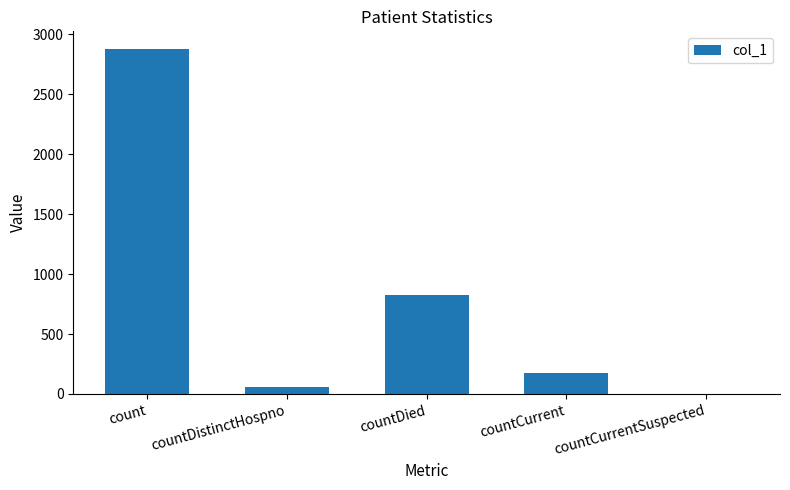

Between countCurrent and countCurrentSuspected, which is larger?

countCurrent